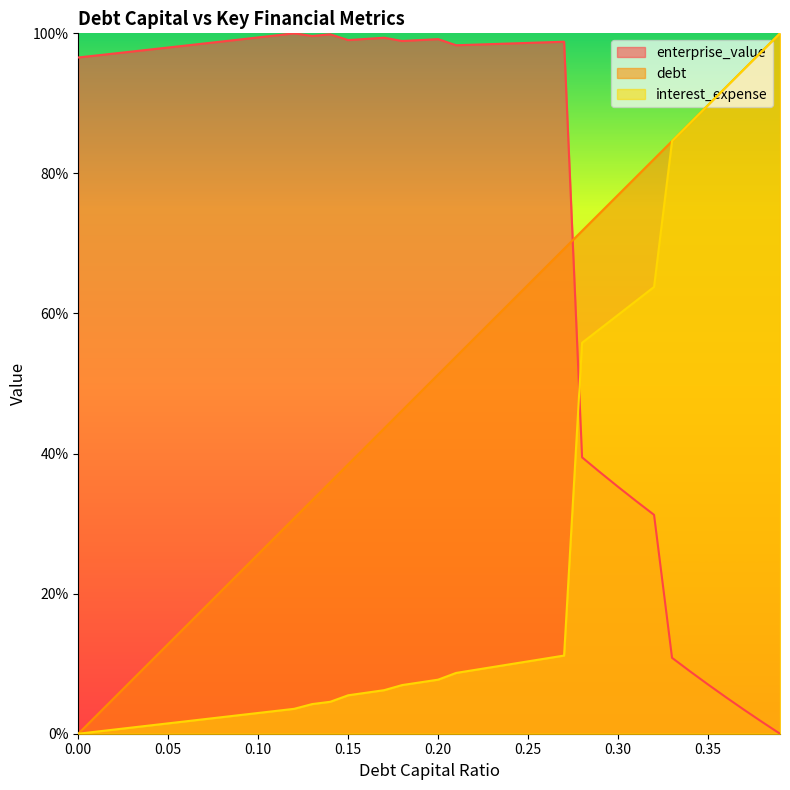

What is the value of the debt_capital point at the 36th from the left?

89.7